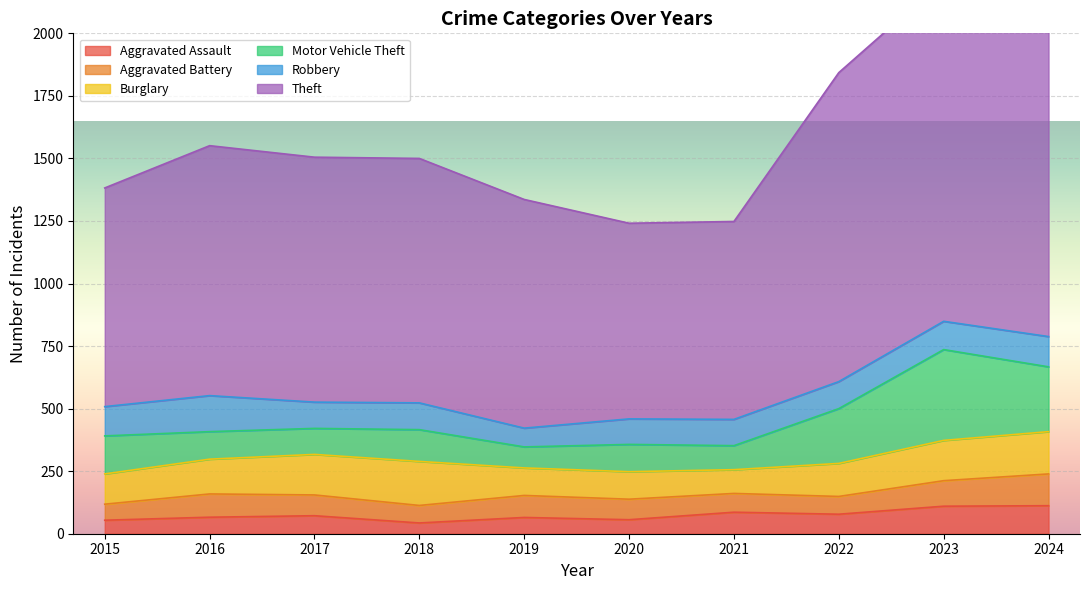

At which label does Aggravated Battery first exceed 83?

2016